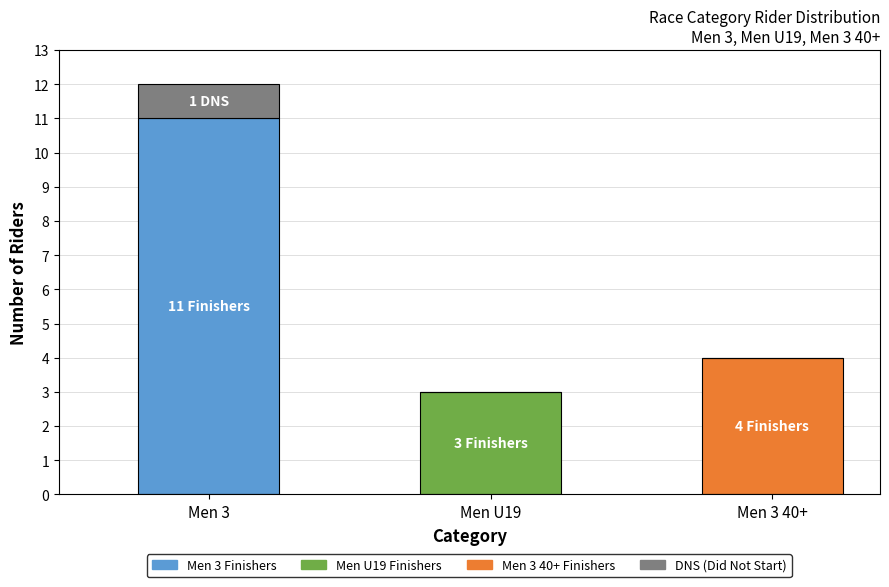

What is the label of the 3rd bar from the left?

Men 3 40+